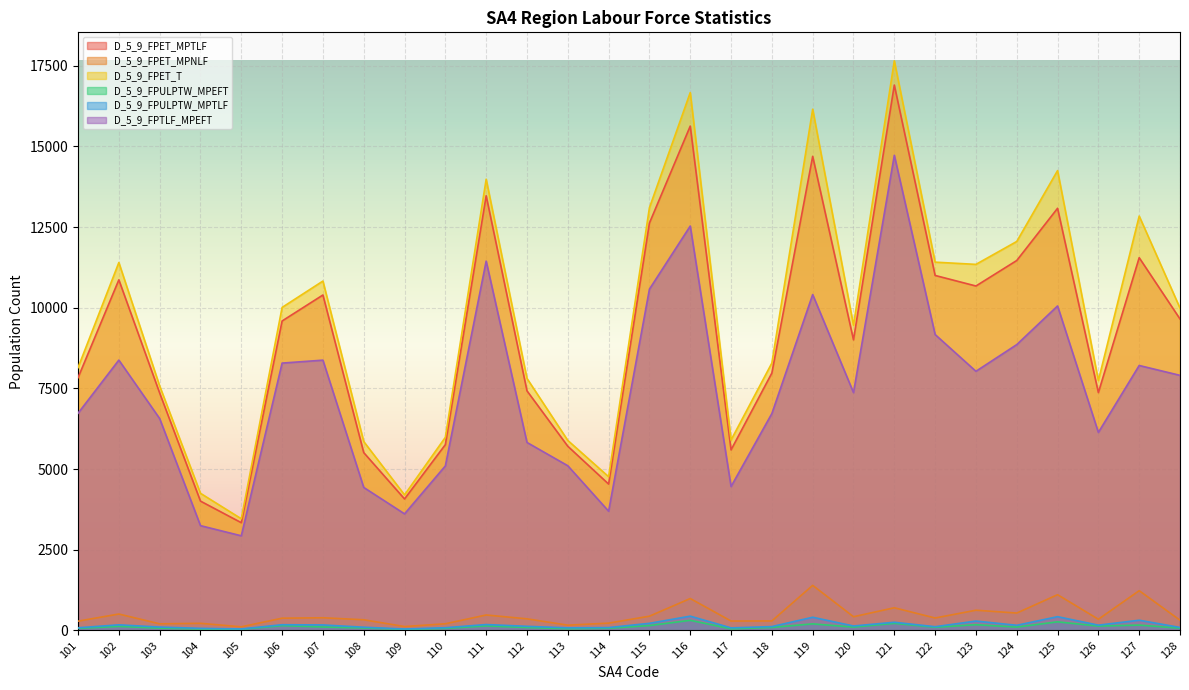

The value of D_5_9_FPULPTW_MPTLF at 113 is 82. True or false?

True